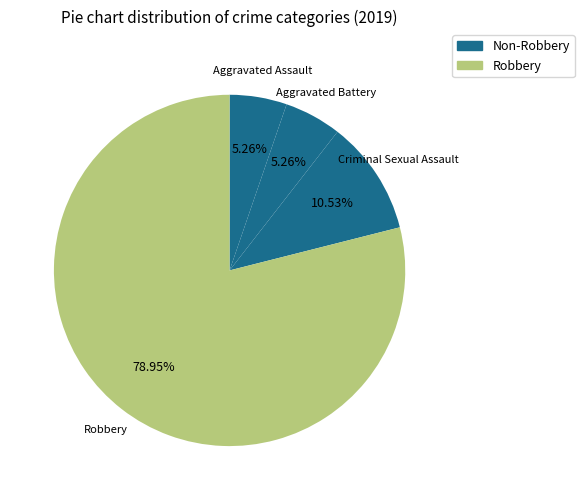

Does any single category account for the majority?

Yes